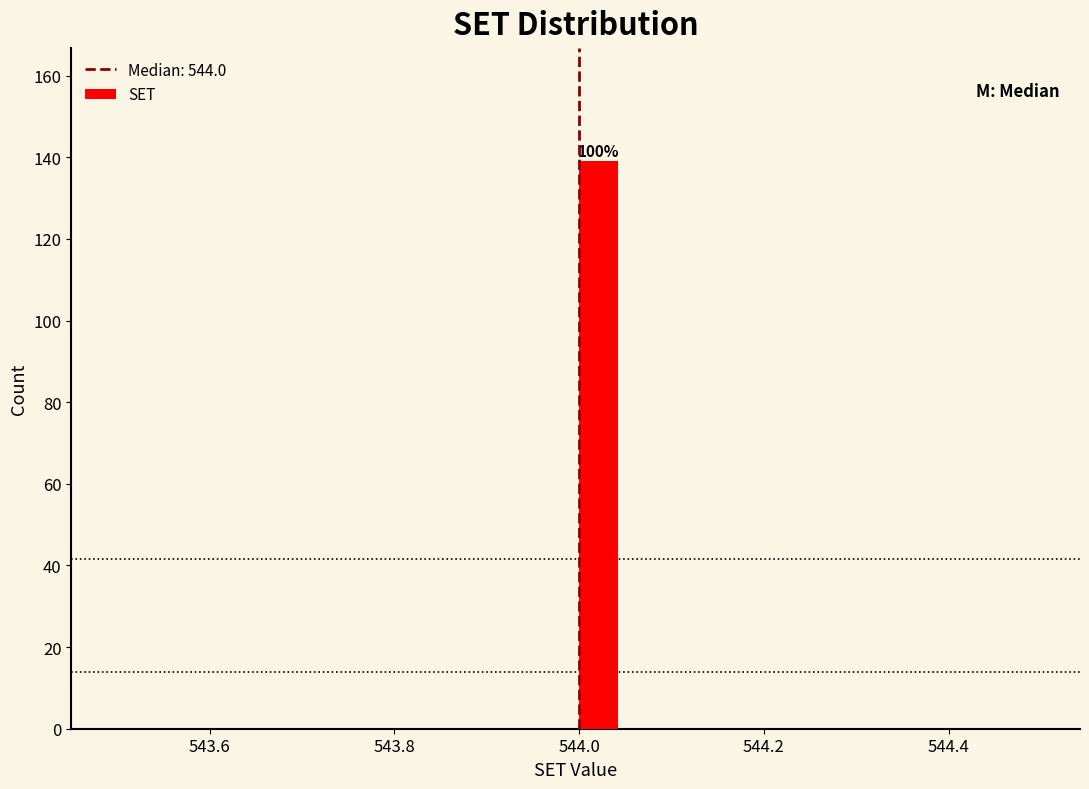

Around what value on the x-axis is the tallest bar? Give the approximate position of its centre, as read against the axis.

544.02